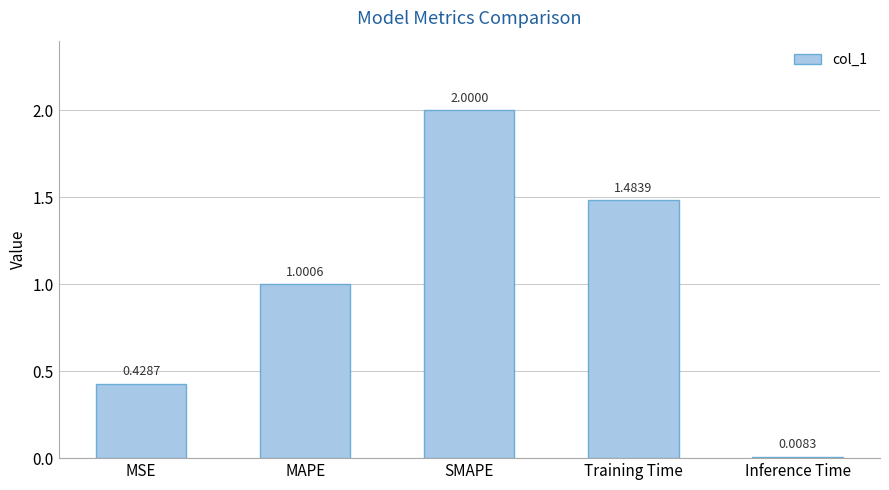

What is the average value?

1.0